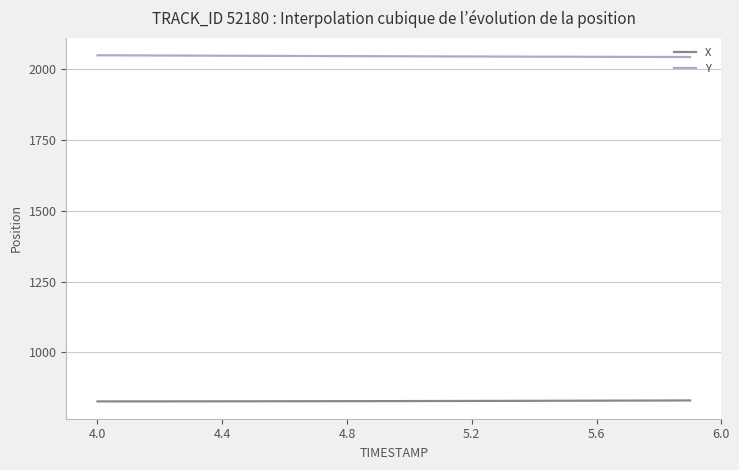

True or false: X and Y cross at least once.

False